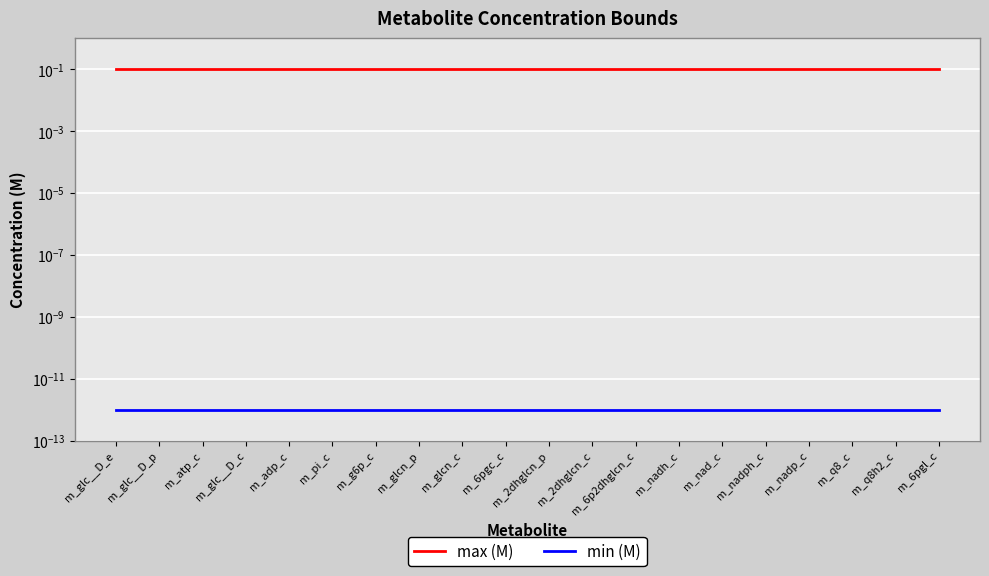

True or false: max (M) has more than 0 points higher than both neighbors.

False